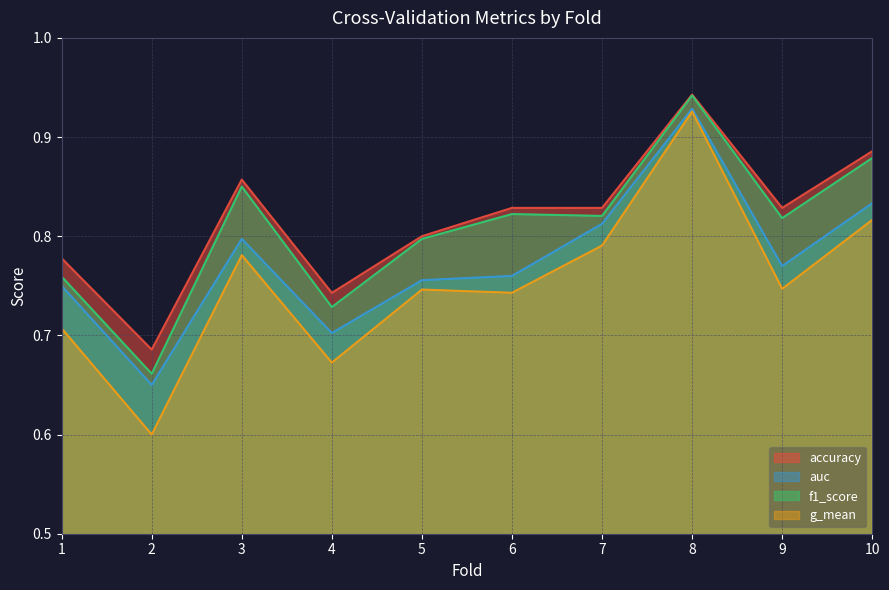

What are all the series names shown in the legend?

accuracy, auc, f1_score, g_mean